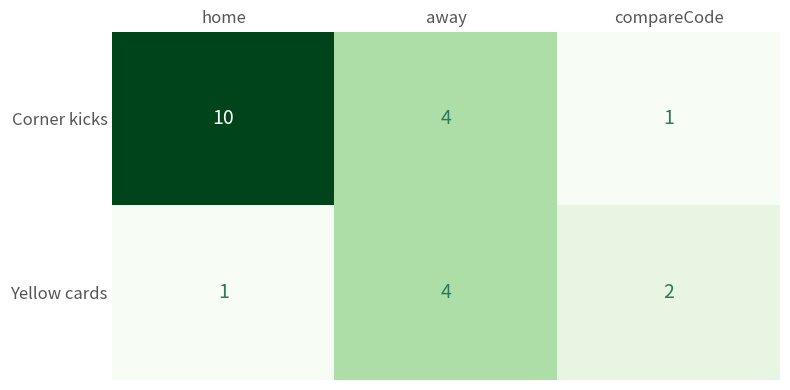

At which label does Corner kicks first exceed 4?

home